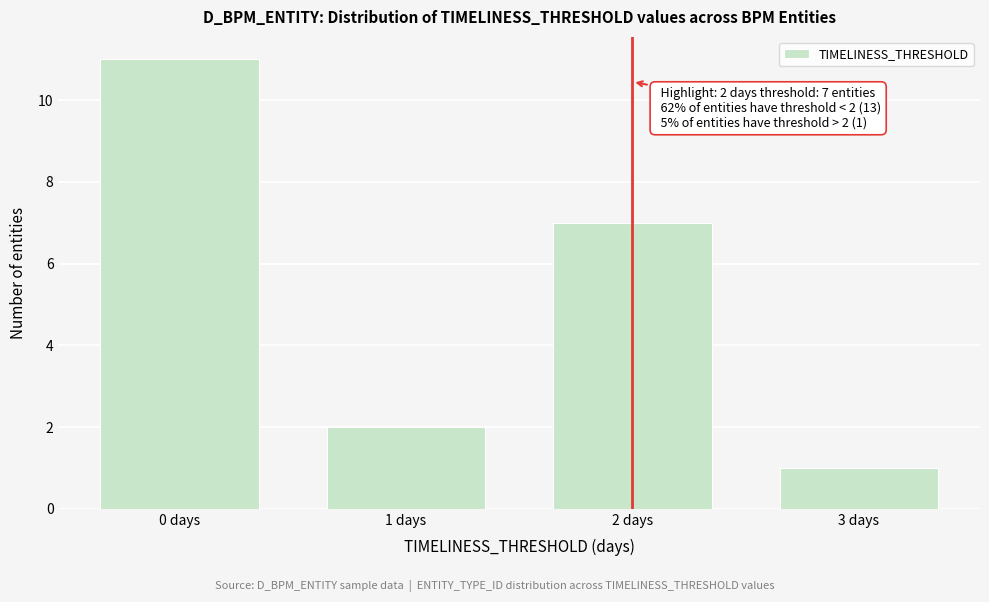

Reading left to right, transcribe all the data shown in this chart.

11	2	7	1